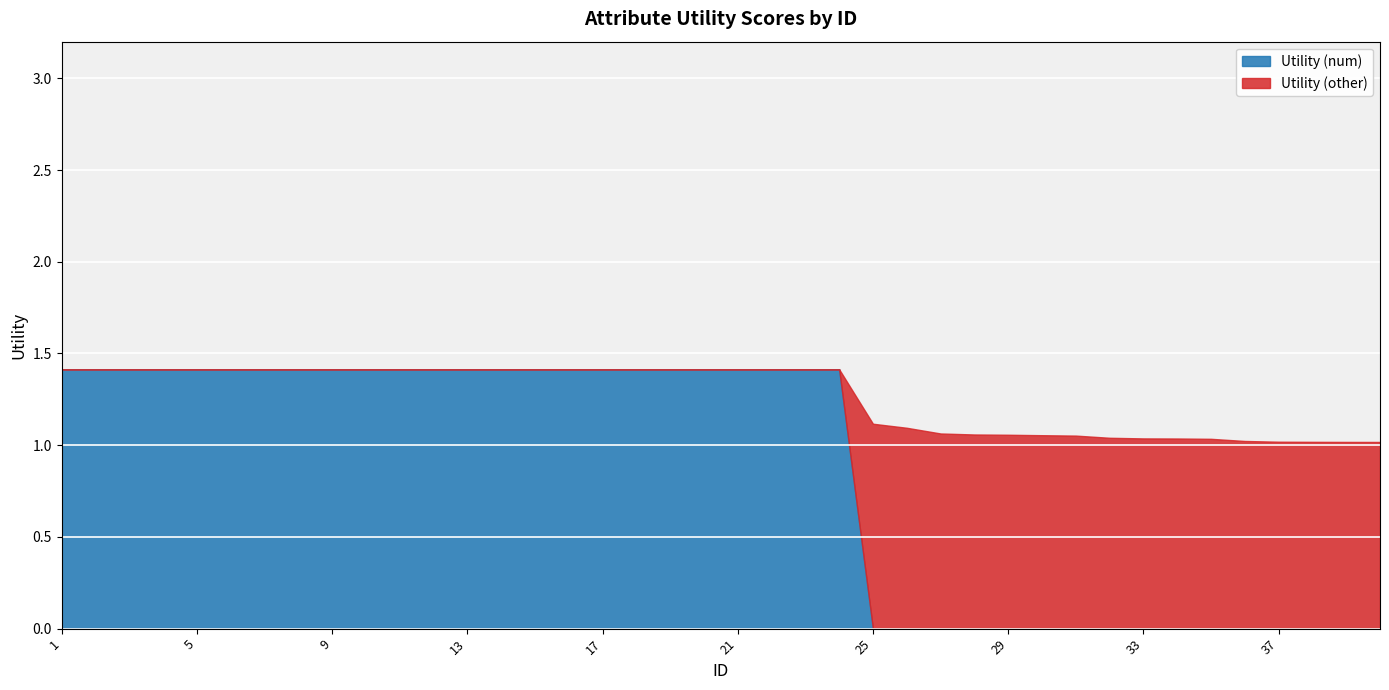

How many intersections are there between Utility (num) and Utility (other)?

1